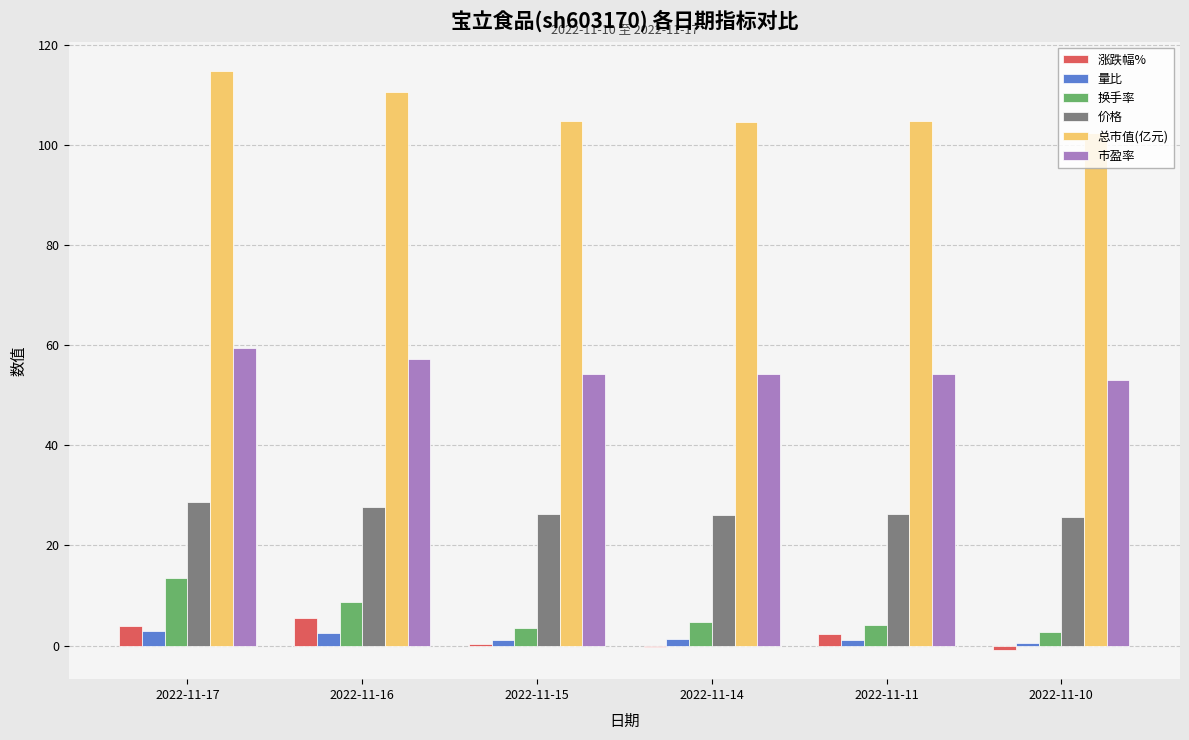

At which category is the sum across all series the highest?

2022-11-17